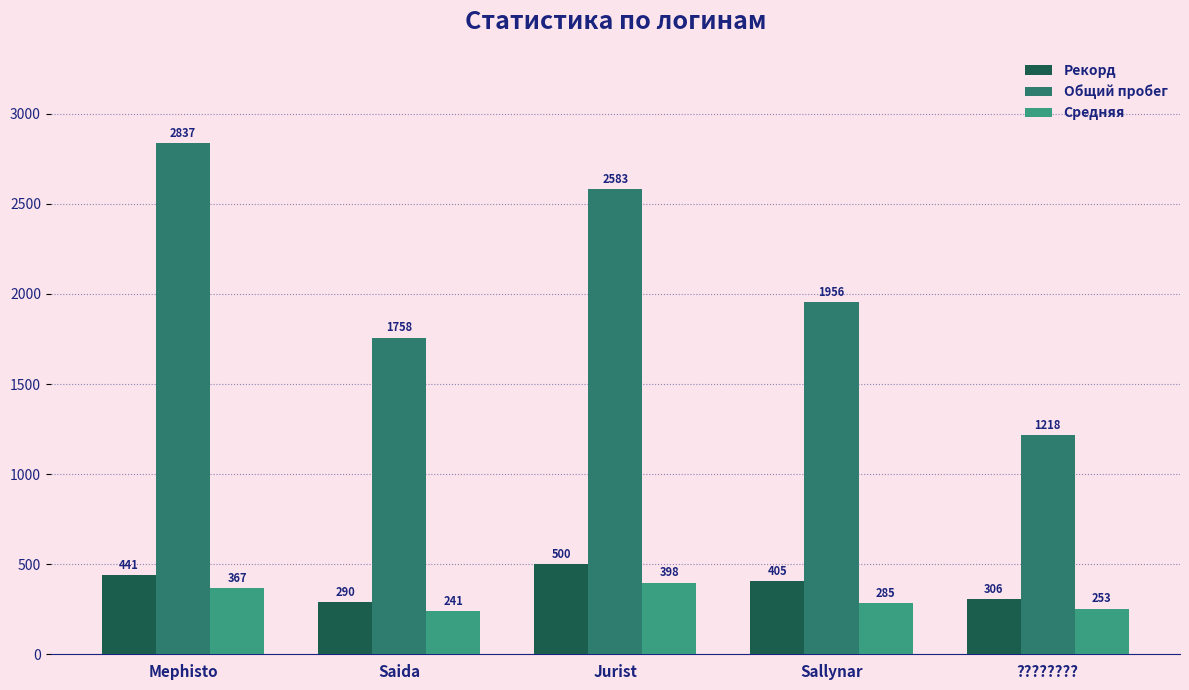

Reading left to right, list all the values displayed in this chart.

Рекорд: Mephisto=441.0	Saida=290.0	Jurist=500.0	Sallynar=405.0	????????=306.0
Общий пробег: Mephisto=2837.0	Saida=1758.0	Jurist=2583.0	Sallynar=1956.0	????????=1218.0
Средняя: Mephisto=366.6	Saida=240.6	Jurist=397.9	Sallynar=285.2	????????=253.4